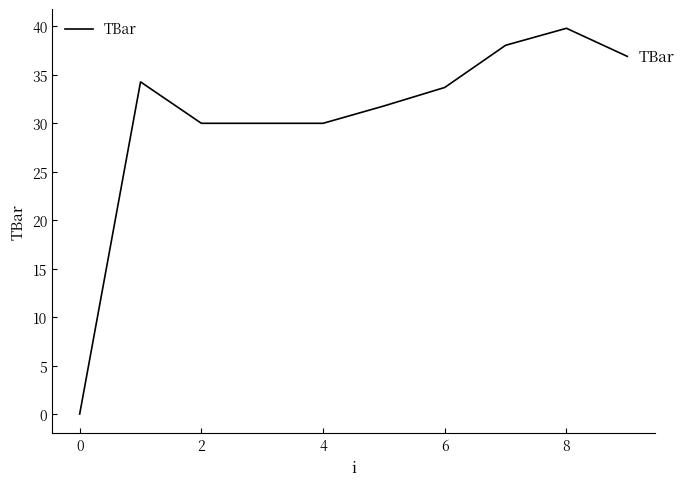

What is the maximum value shown in the chart?

39.8